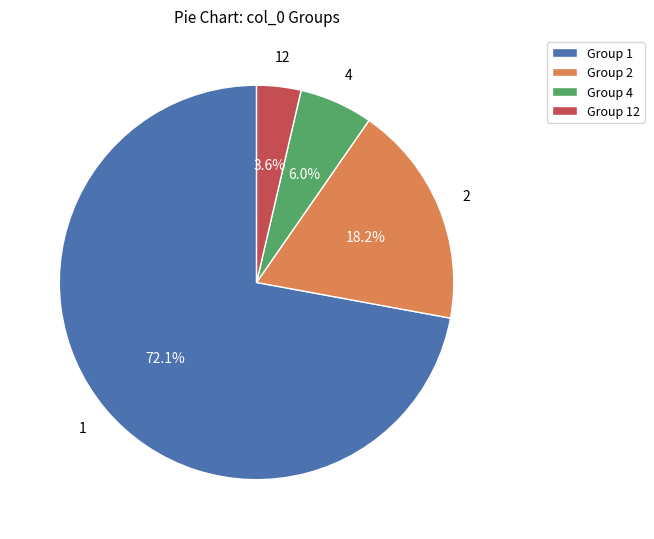

Rank the categories by value from highest to lowest.

Group 1, Group 2, Group 4, Group 12